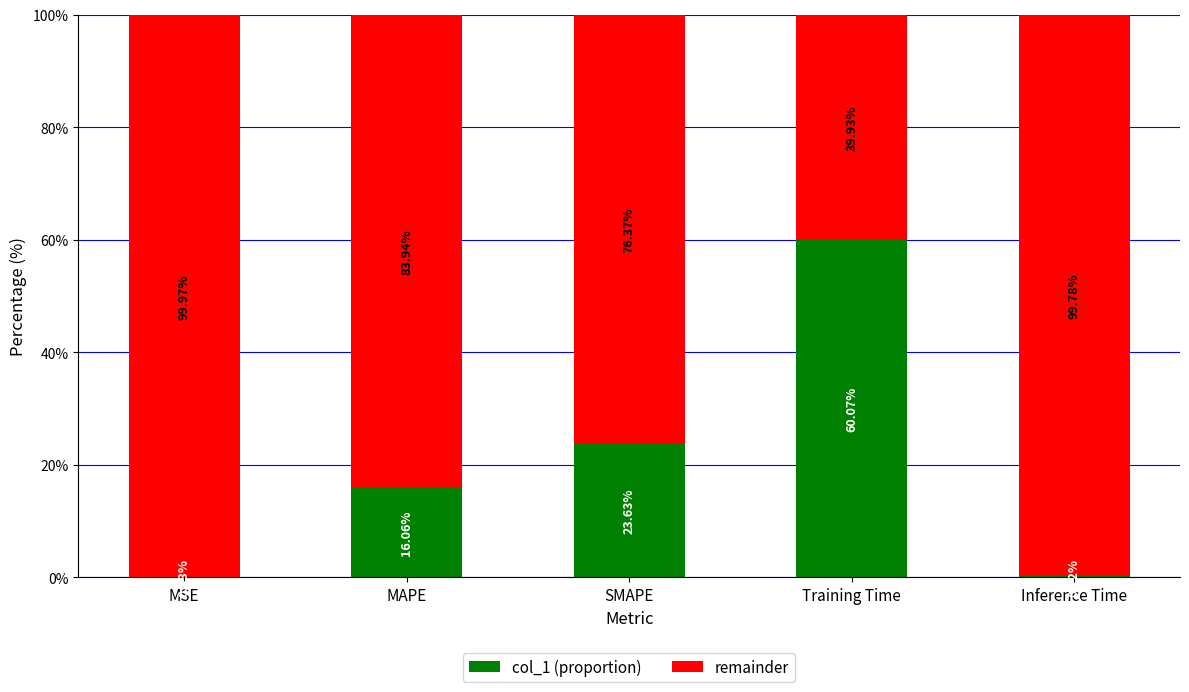

At which label is col_1 (proportion) closest to 30?

SMAPE